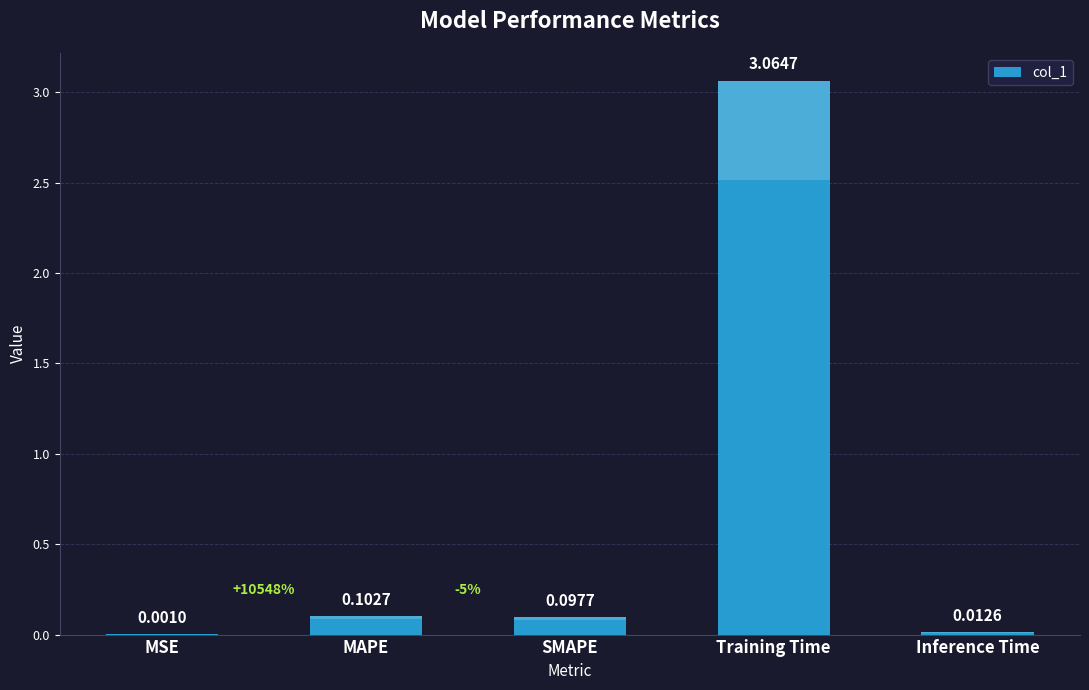

At which label is the value closest to 1?

MAPE